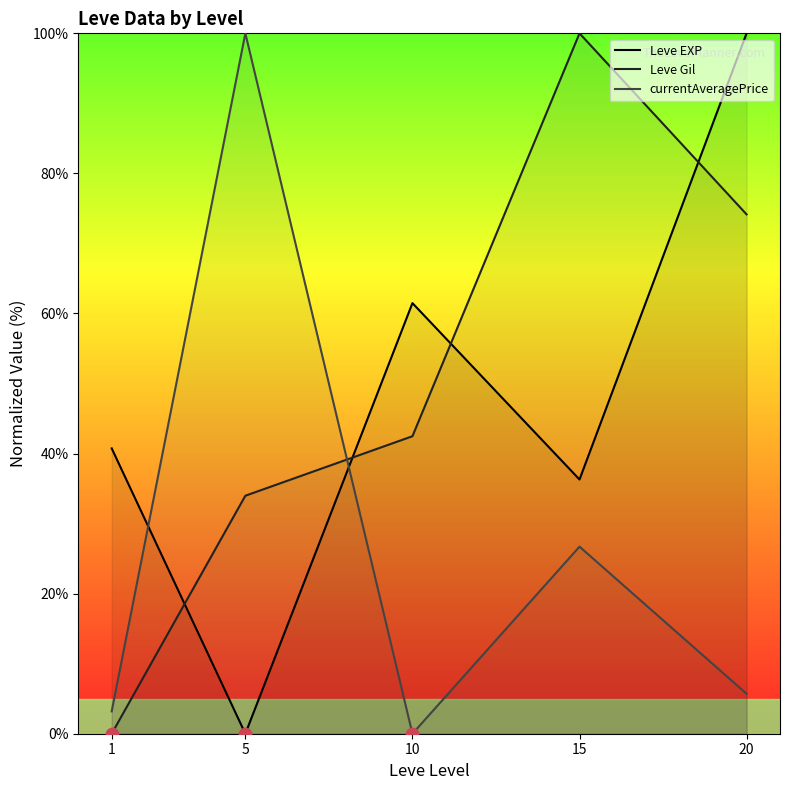

Is the value of Leve Gil at 15 greater than the value of Leve EXP at 15?

Yes